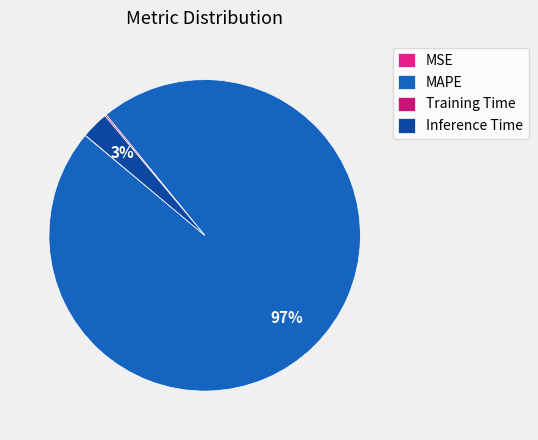

Which has a higher value, Inference Time or MAPE?

MAPE